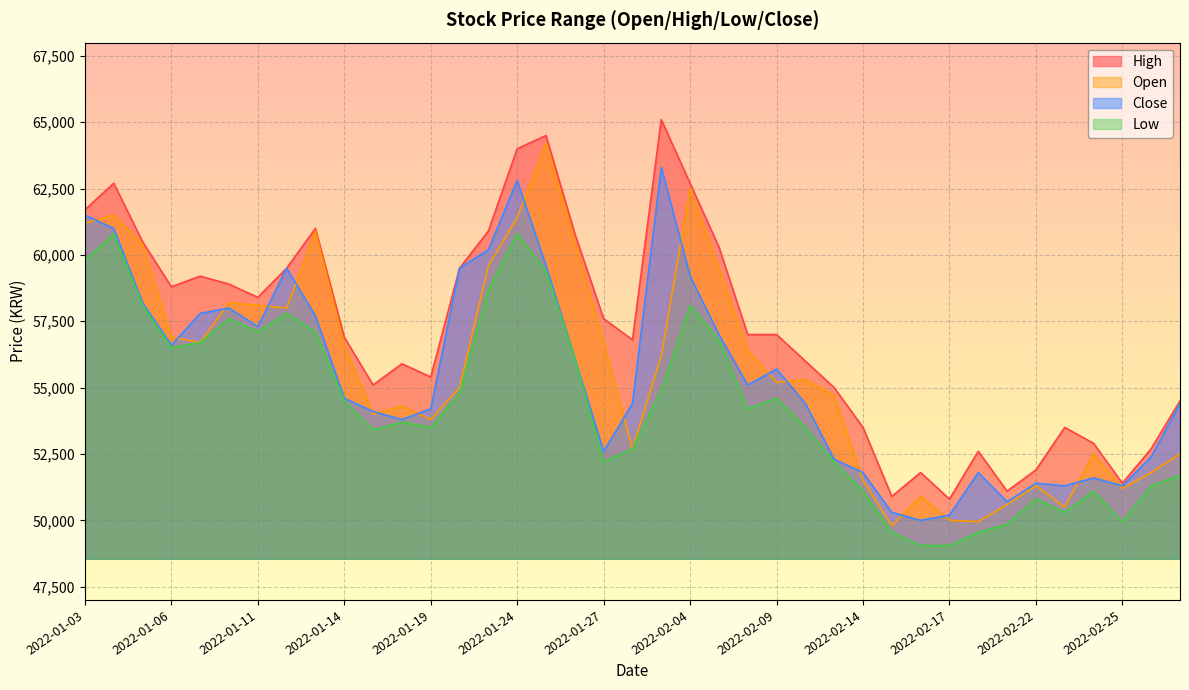

True or false: High and Close intersect in this chart.

False